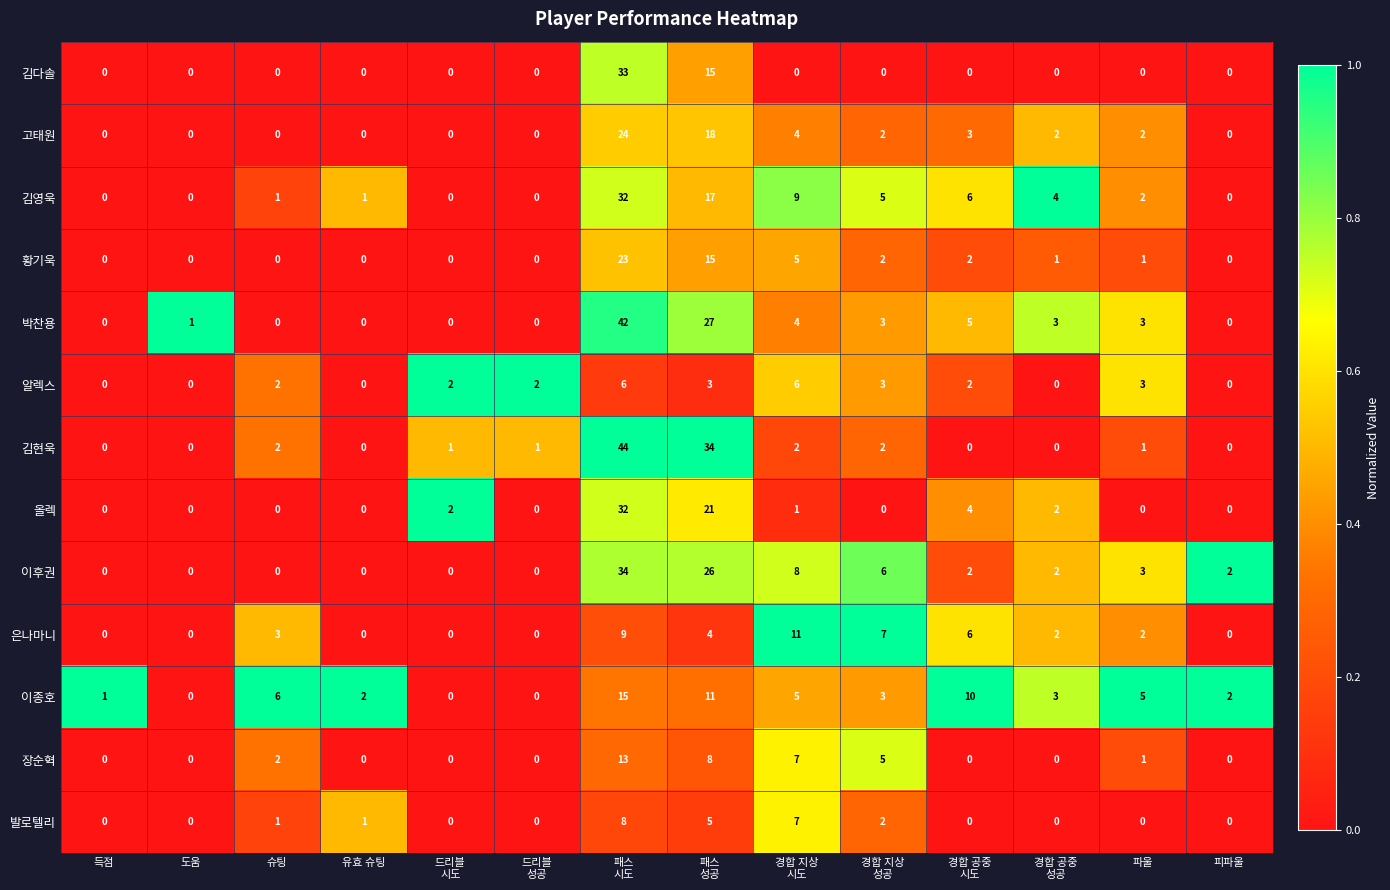

At how many categories does at least one series exceed 0?

14